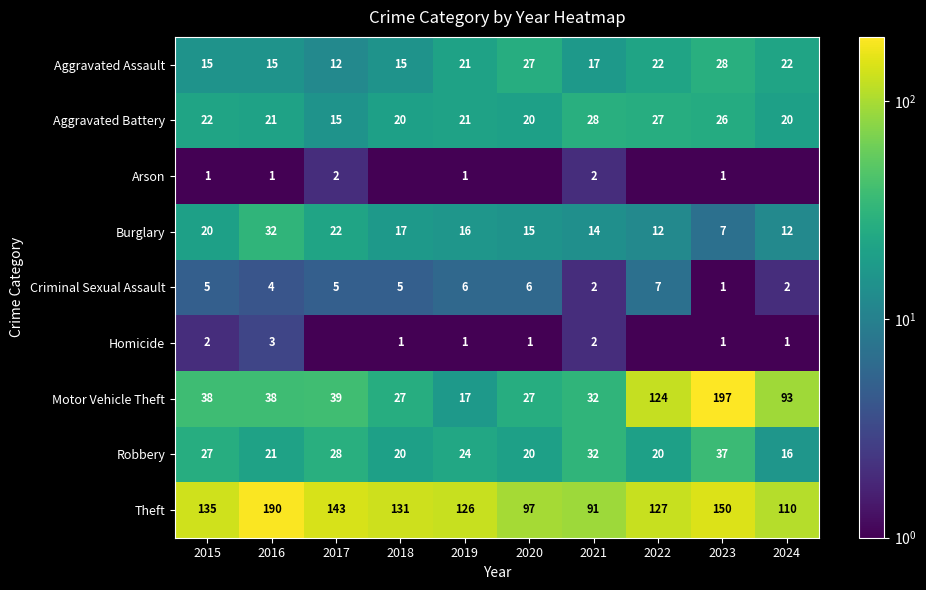

What is the difference between the highest and lowest values at 2023?

196.0